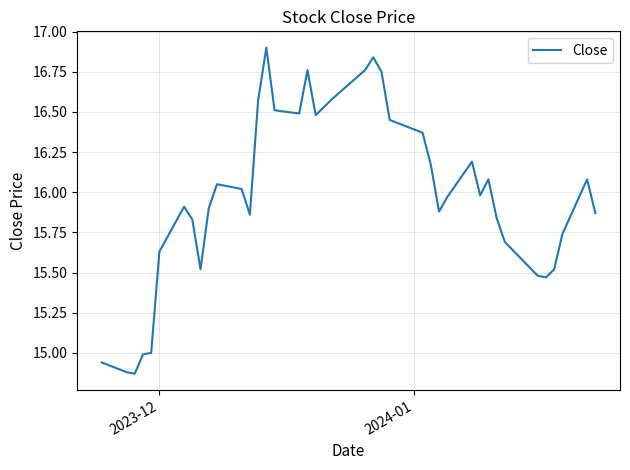

What is the difference between the maximum and minimum values?

2.0